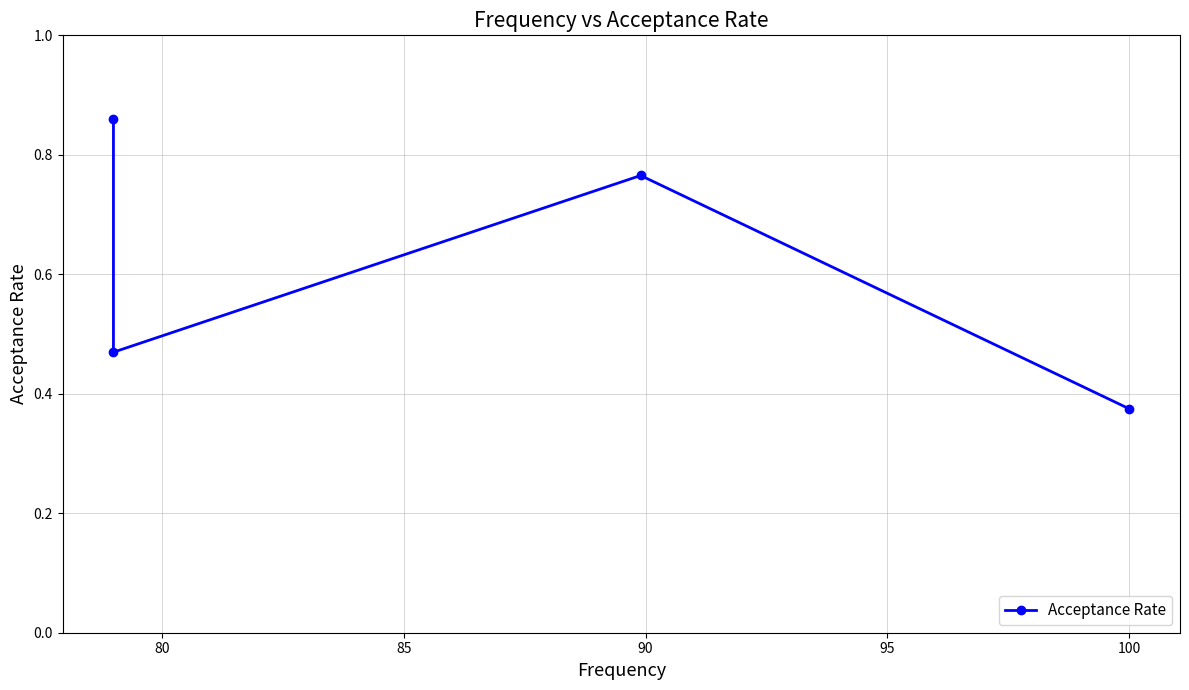

Does the chart have visible grid lines?

Yes